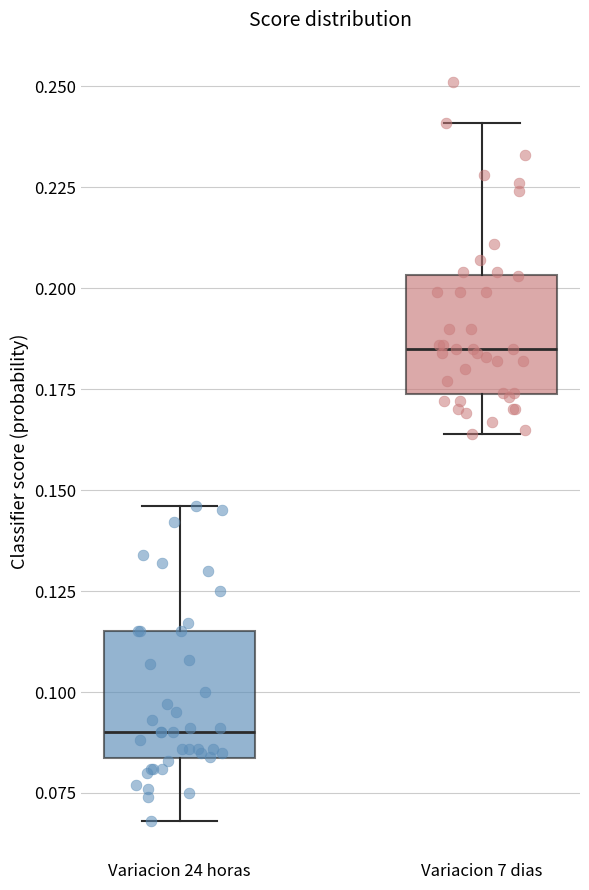

Which box has the highest median line?

Variacion 7 dias